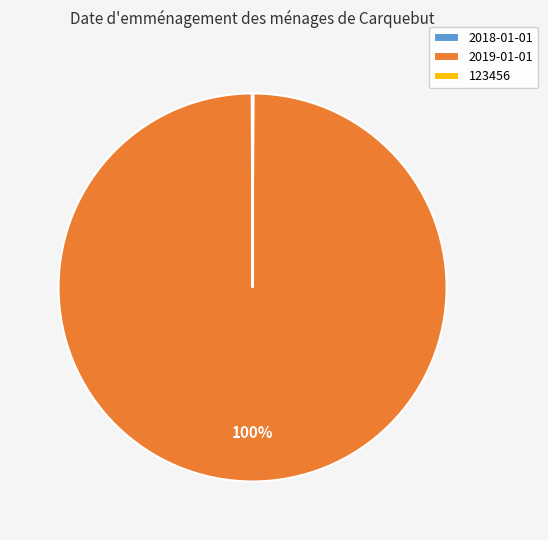

To the nearest percent, what is the difference between the largest and smallest slice percentages?

100%